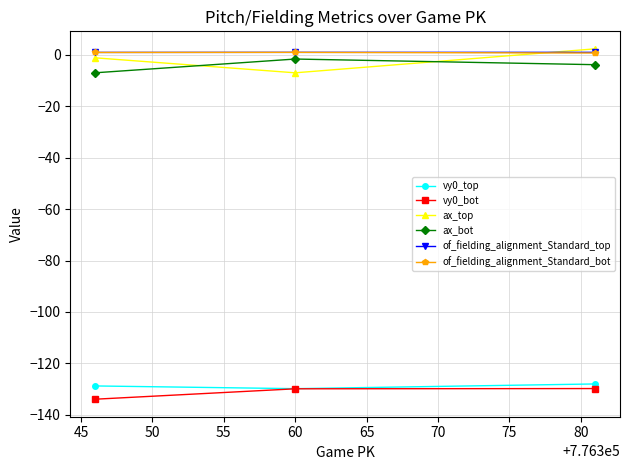

What is the lowest value of the ax_bot series?

-7.0